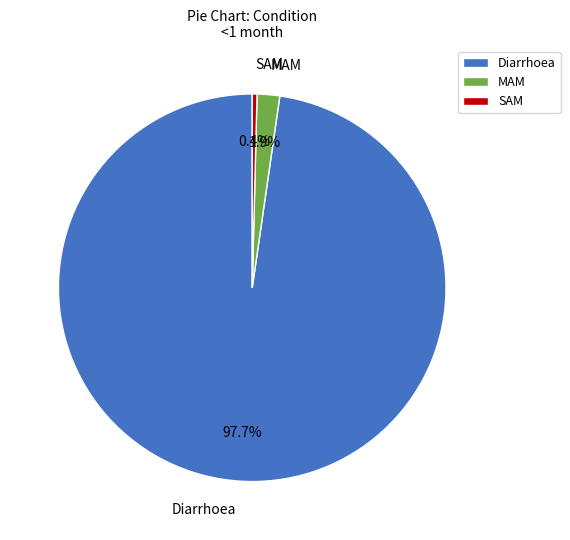

To the nearest percent, what percentage of the pie is MAM?

2%